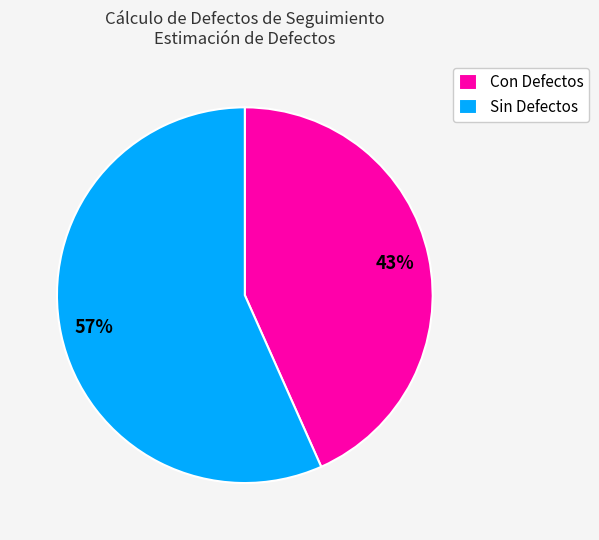

To the nearest percent, what portion does Sin Defectos represent?

57%